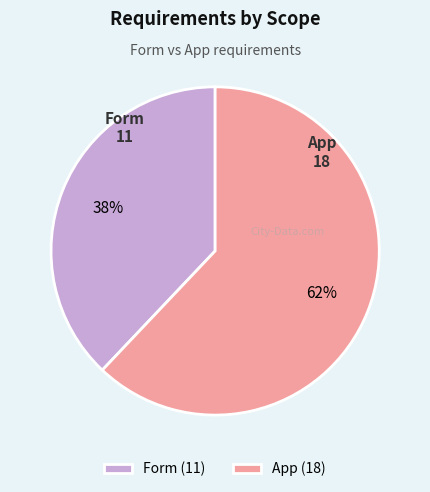

What is the smallest slice in the pie chart?

Form